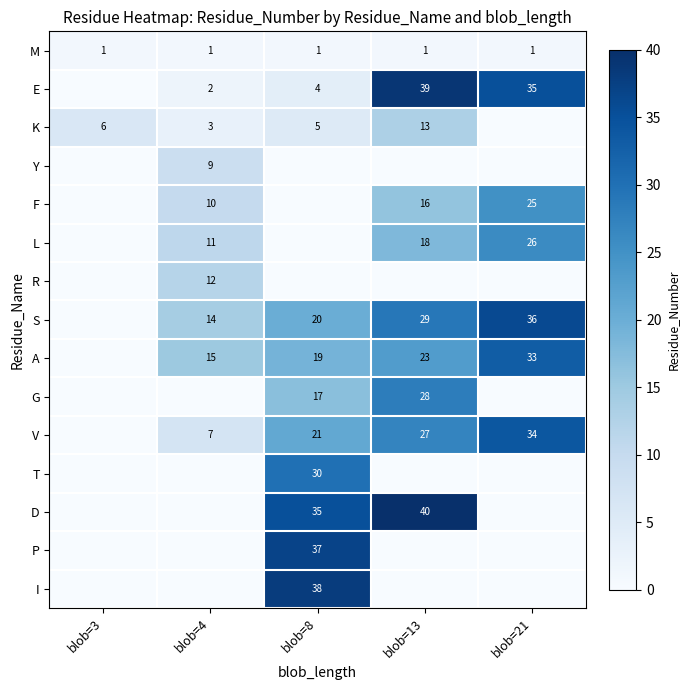

Is it true that L equals 26 at blob=21?

True